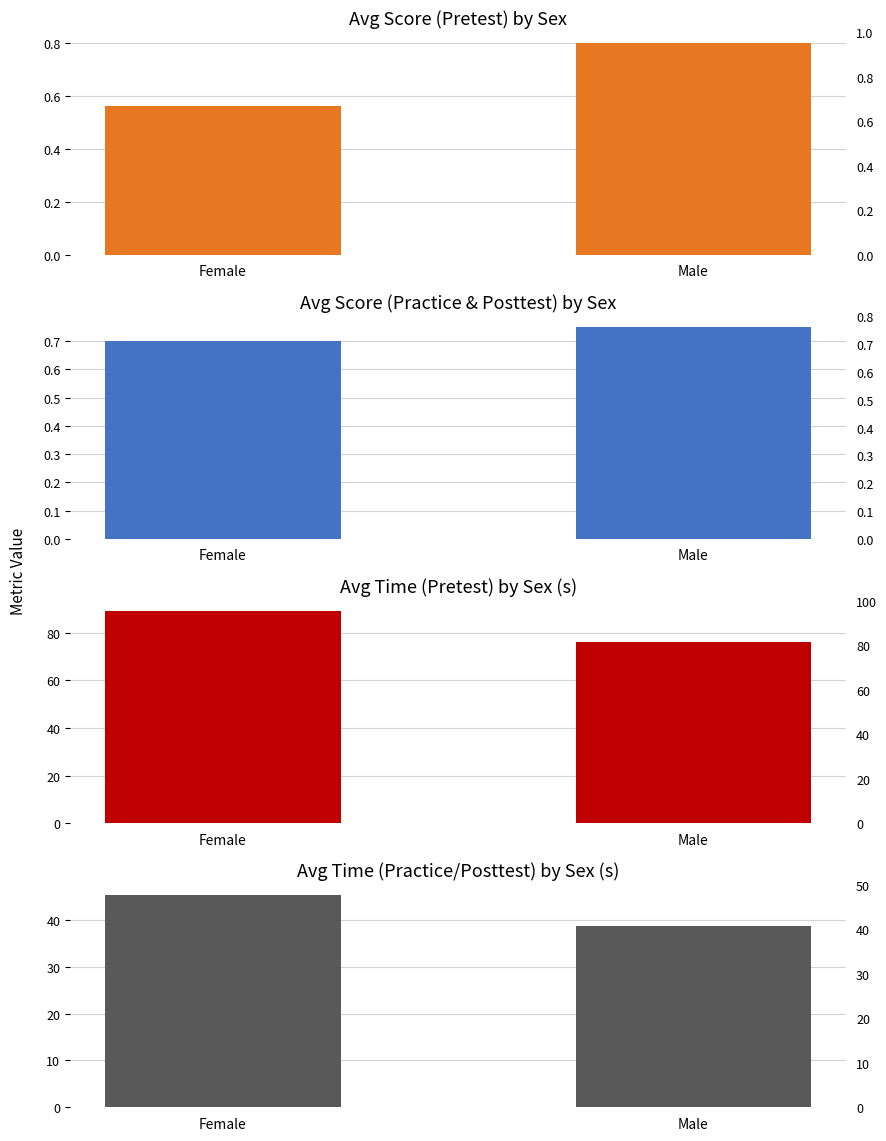

Read the Avg Time (Practice/Posttest) by Sex (s) value at Male.

38.7